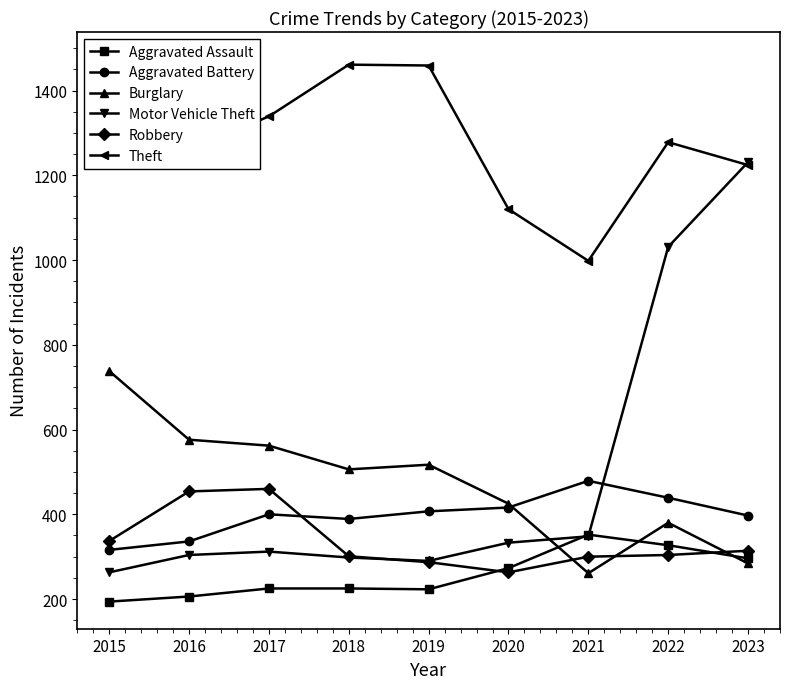

How many lines are shown in the chart?

6